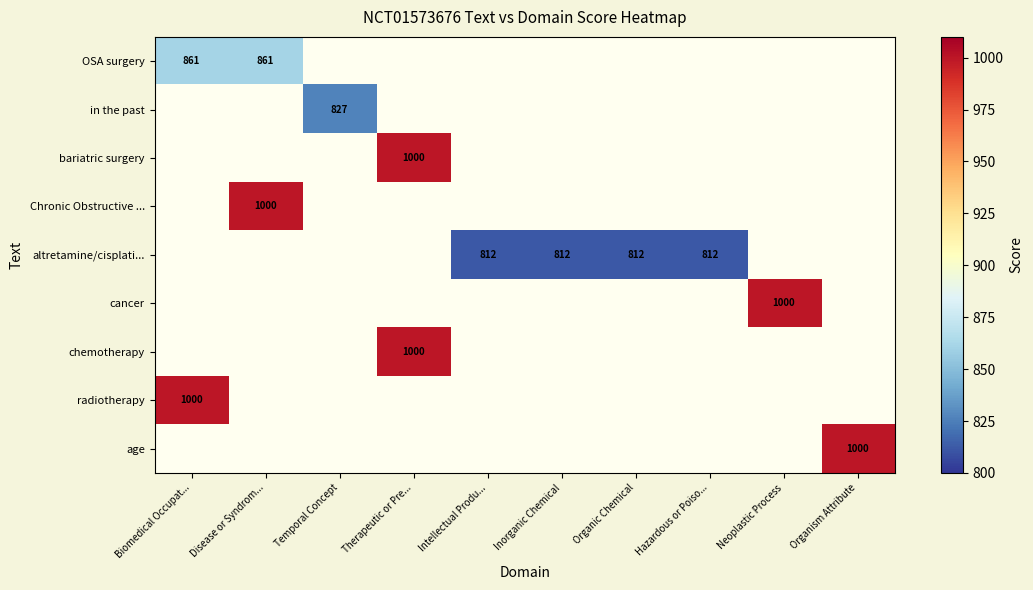

Which label corresponds to the smallest value in the chart?

Intellectual Produ...